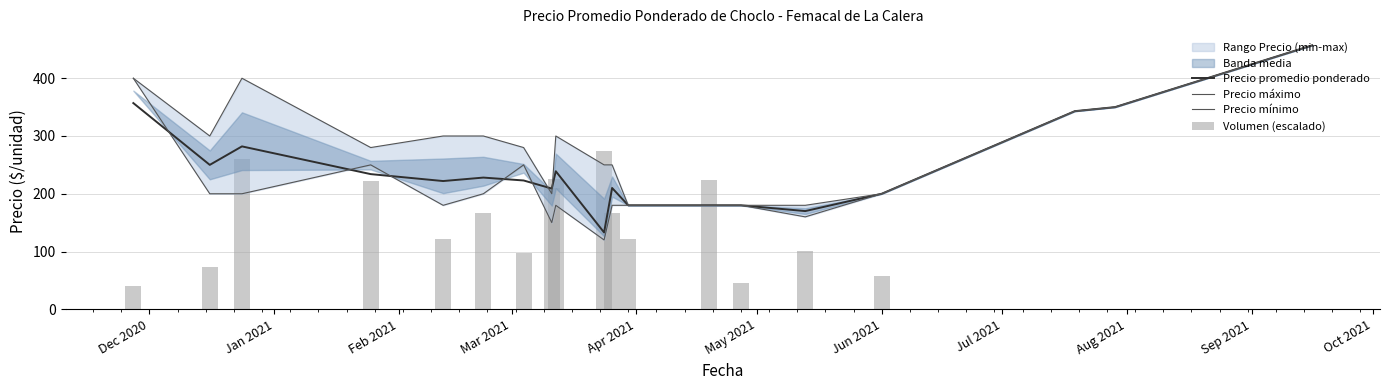

Does the chart contain any negative values?

No